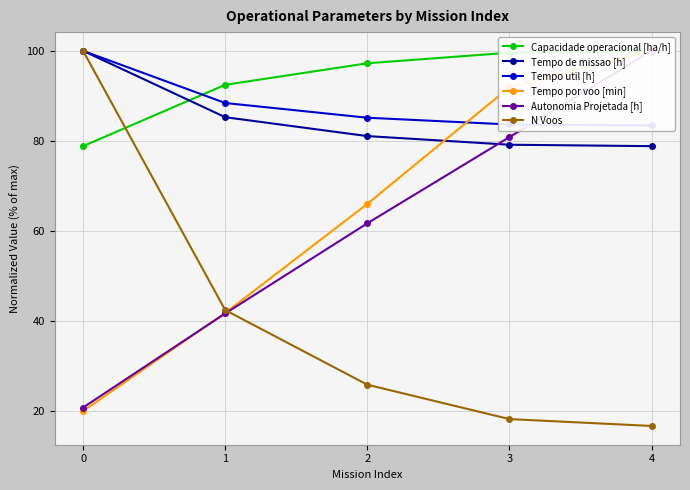

What is the value of the Tempo de missao [h] point at the 5th from the left?

78.9